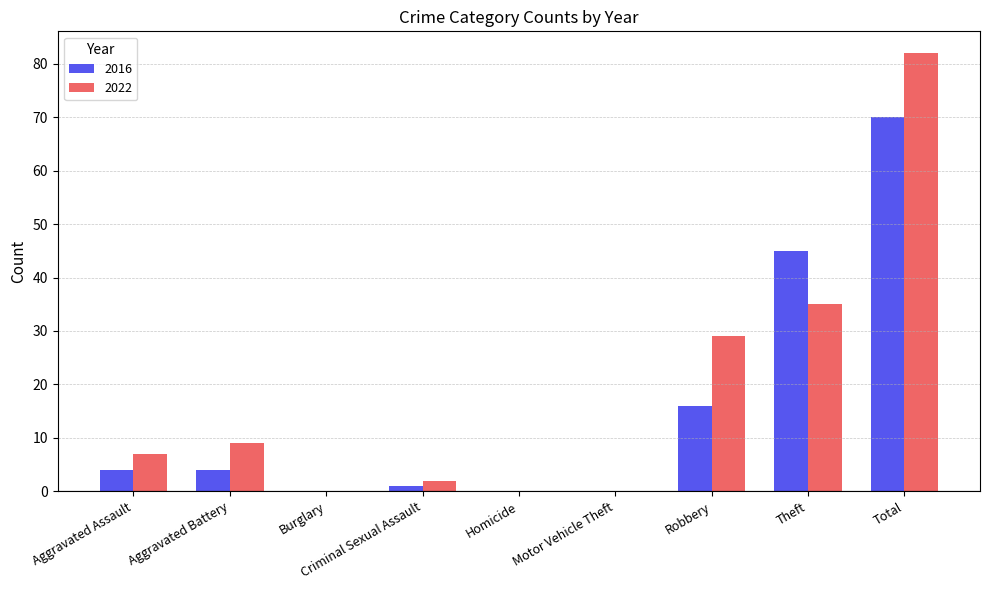

At which category does the chart reach its peak across all series?

Total